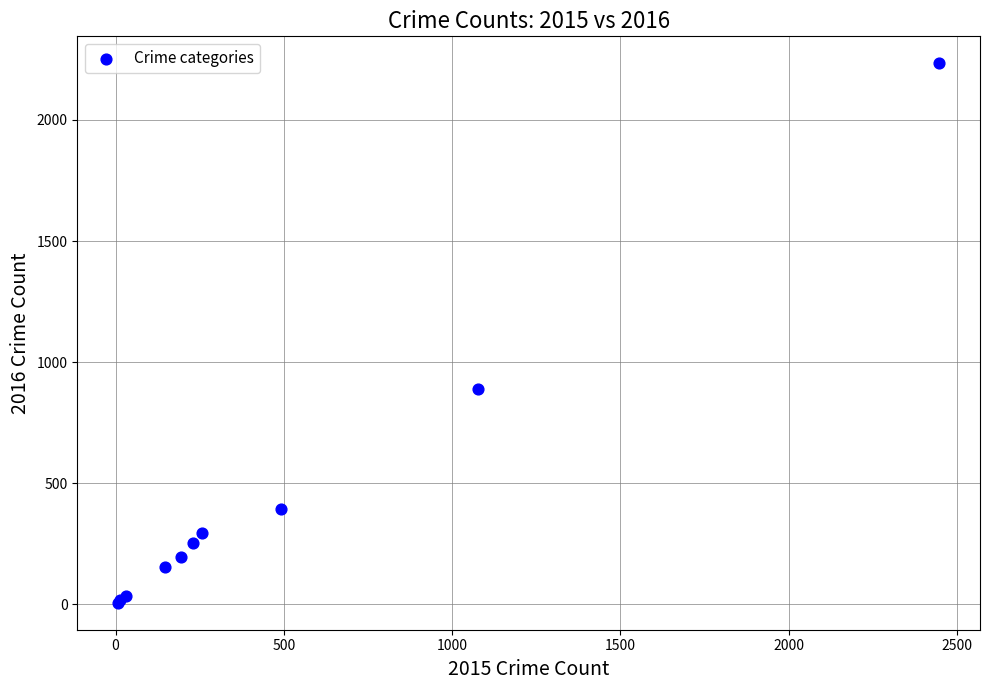

What Y value in the scatter plot is closest to 1120?

887